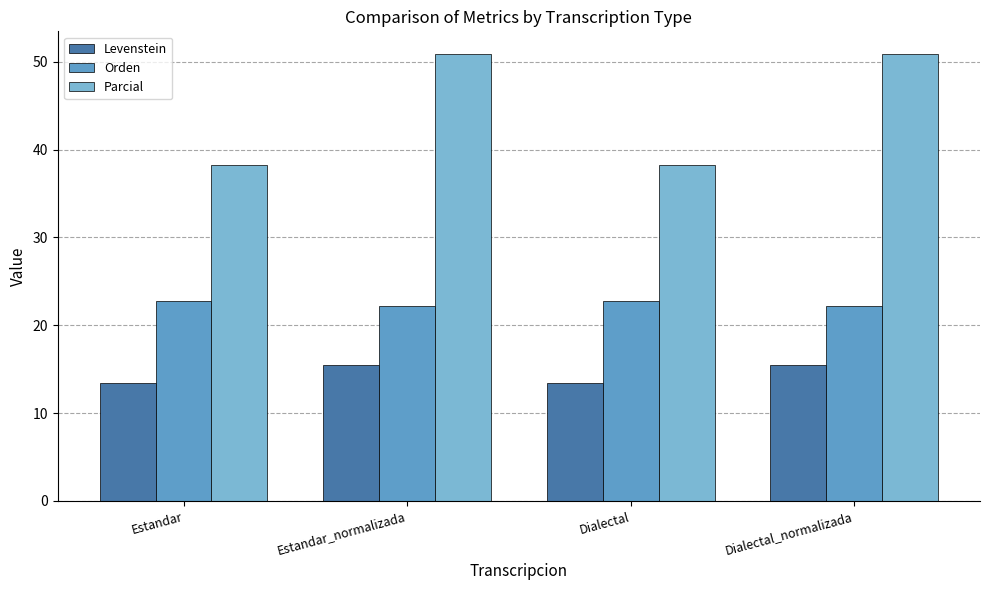

What is the label of the 3rd bar from the left?

Dialectal